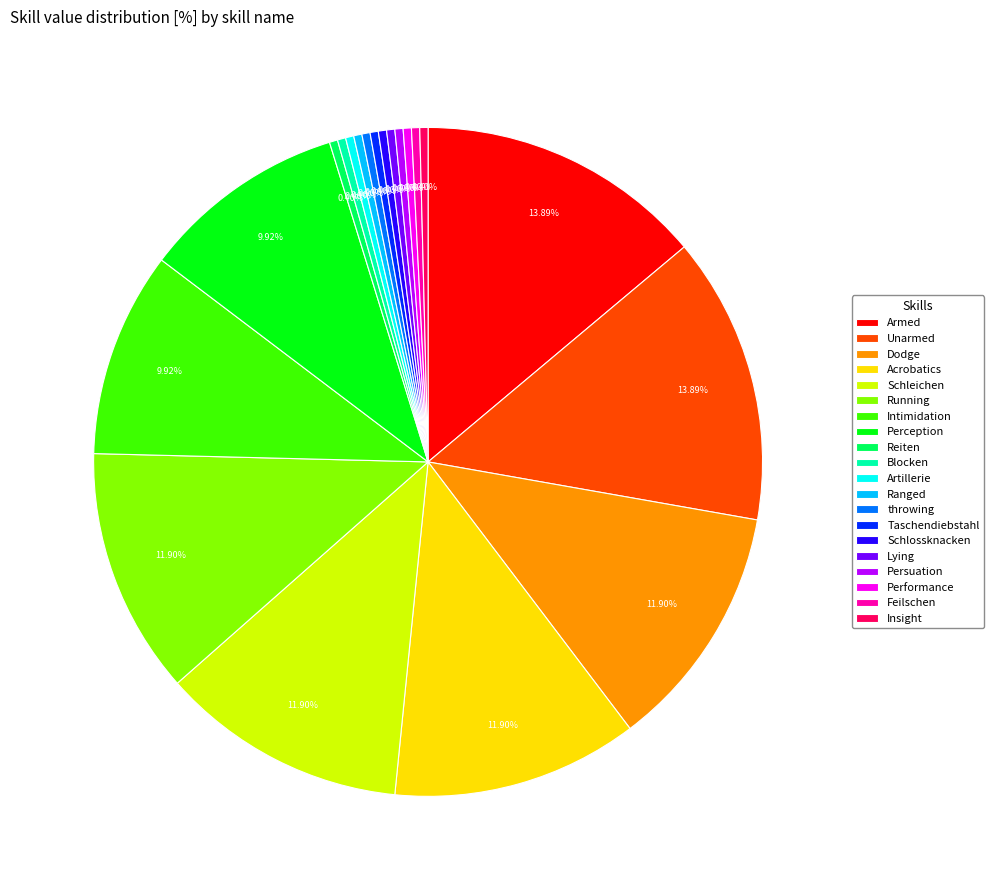

How much of the chart is everything except Ranged?

99.6%